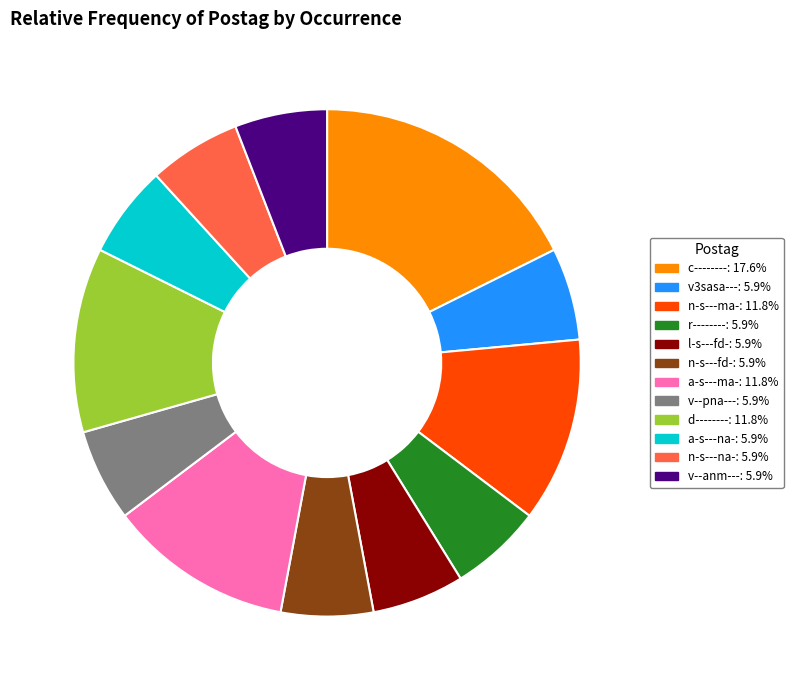

Does any single category account for the majority?

No